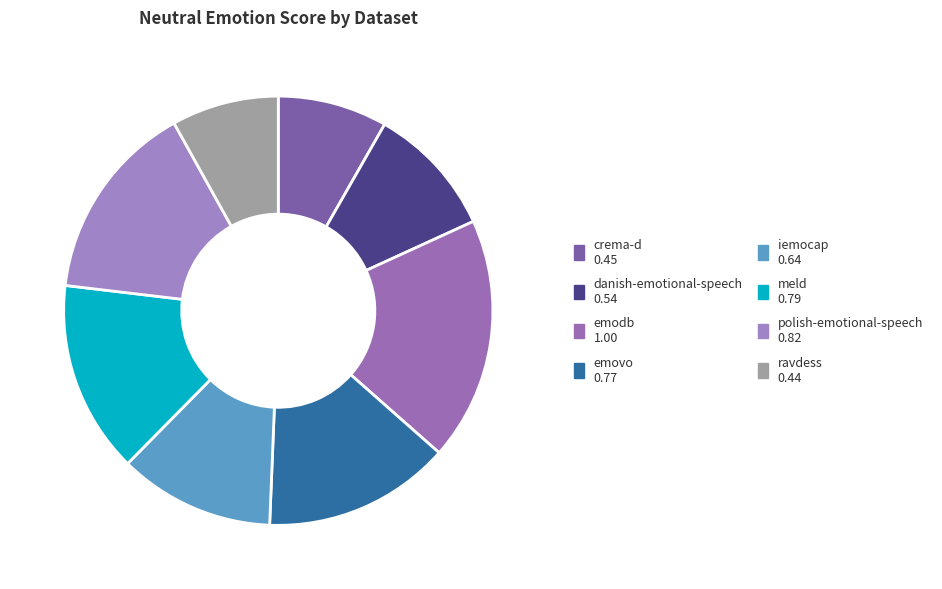

Does polish-emotional-speech represent more than half of the total?

No